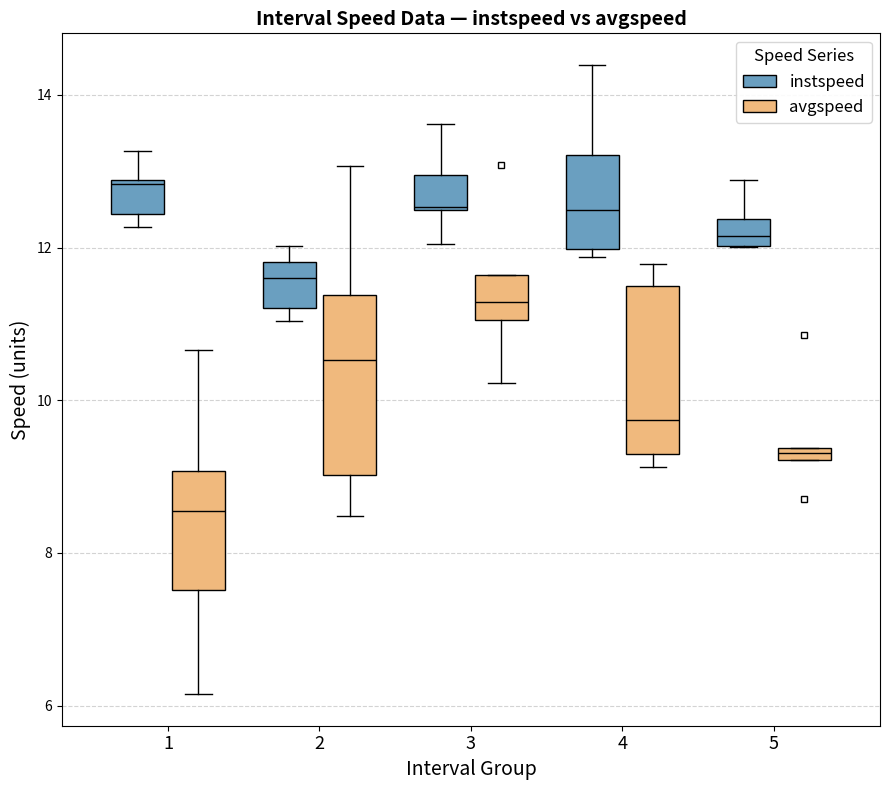

Where is the lower edge of the box for 5 (instspeed) on the y-axis? The values are not printed on the chart, so give them approximately, as read against the axis.

12.0